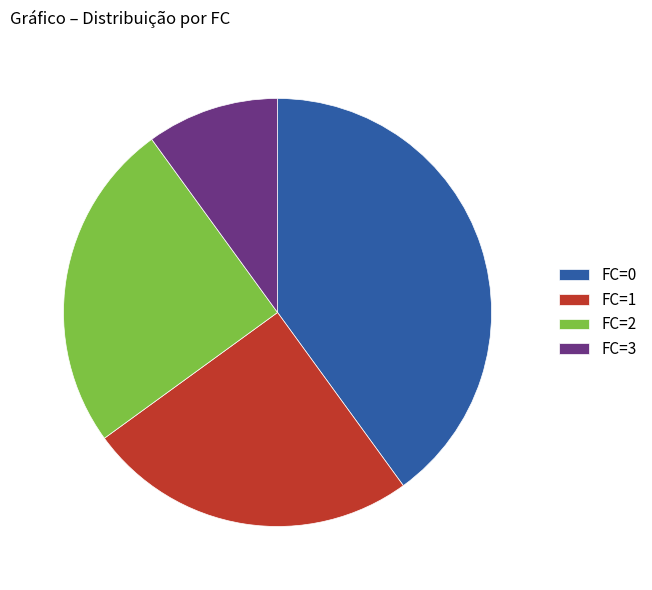

What is the smallest slice in the pie chart?

FC=3